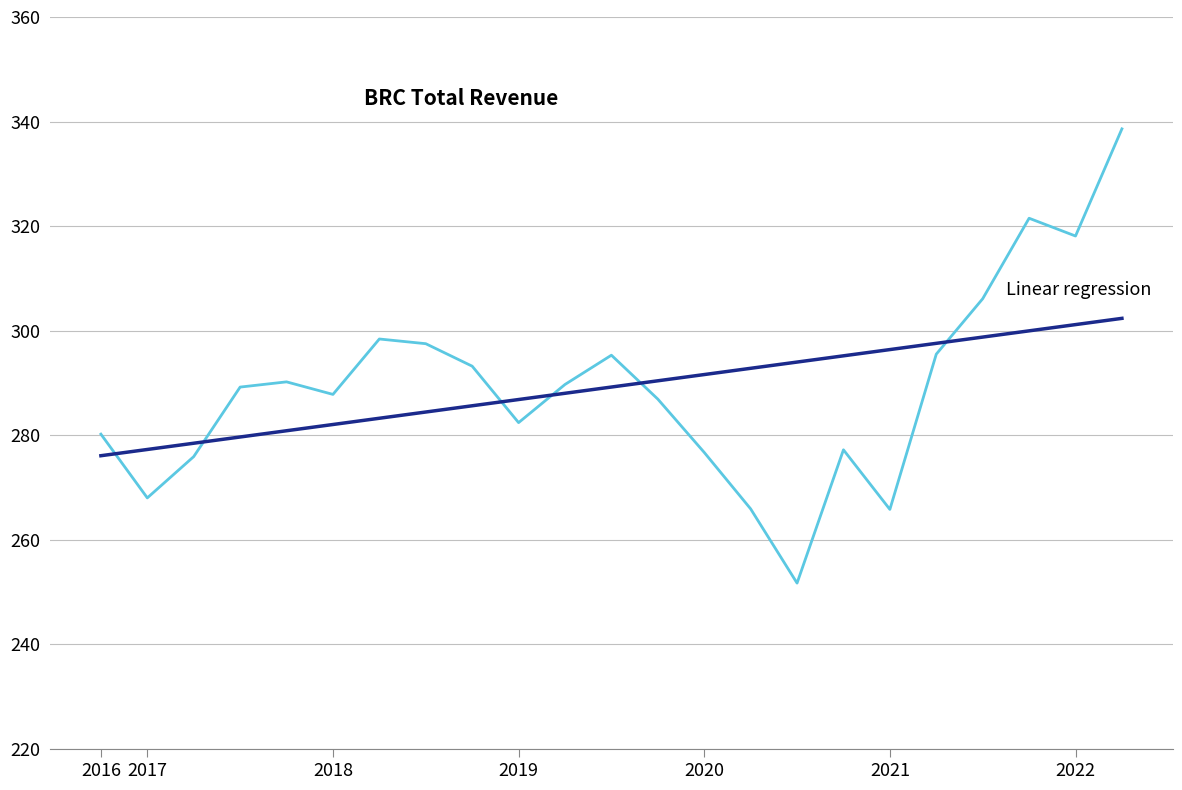

Reading left to right, extract all data points from this chart.

Total Revenue: 280200.0	268000.0	275900.0	289200.0	290200.0	287800.0	298400.0	297500.0	293200.0	282400.0	289700.0	295300.0	286900.0	276700.0	265900.0	251700.0	277200.0	265800.0	295500.0	306100.0	321500.0	318100.0	338600.0
Linear regression: 276069.6	277264.0	278458.5	279653.0	280847.4	282041.9	283236.4	284430.8	285625.3	286819.8	288014.2	289208.7	290403.2	291597.6	292792.1	293986.6	295181.0	296375.5	297570.0	298764.4	299958.9	301153.4	302347.8